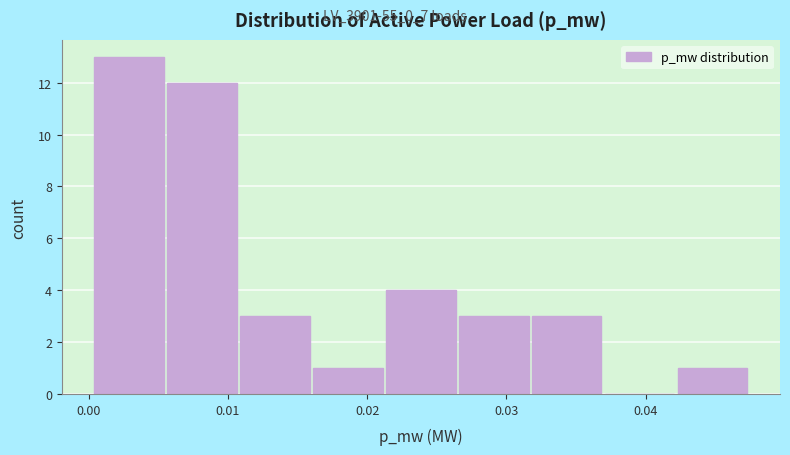

Reading left to right, list every bar in this chart as the range it spans on the x-axis followed by its height. Neither the bar edges nor the heights are printed on the chart, so give them approximately, as read against the axes.

0.000 to 0.006: 13
0.006 to 0.011: 12
0.011 to 0.016: 3
0.016 to 0.021: 1
0.021 to 0.027: 4
0.027 to 0.032: 3
0.032 to 0.037: 3
0.037 to 0.042: 0
0.042 to 0.048: 1